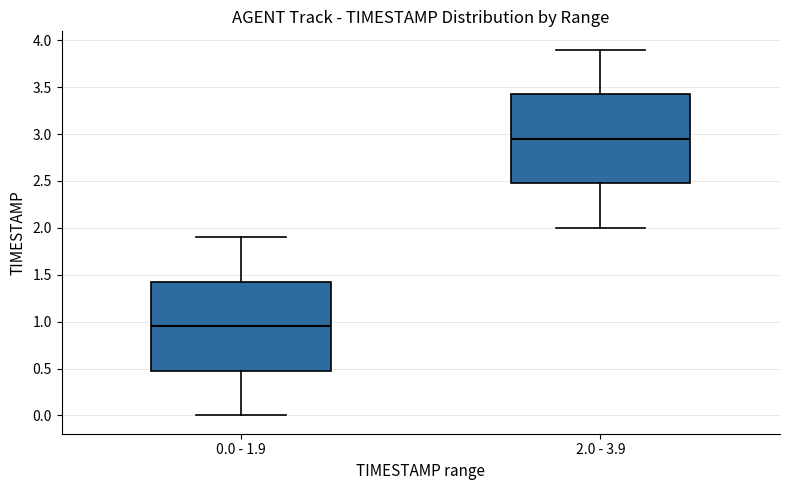

Reading left to right, read every box against the y-axis: the position of its median line, the range the box covers, and the ends of its whiskers. The values are not printed on the chart, so give them approximately, as read against the axis.

0.0 - 1.9: median 0.95, box 0.50 to 1.45, whiskers 0.00 to 1.90
2.0 - 3.9: median 2.95, box 2.50 to 3.45, whiskers 2.00 to 3.90